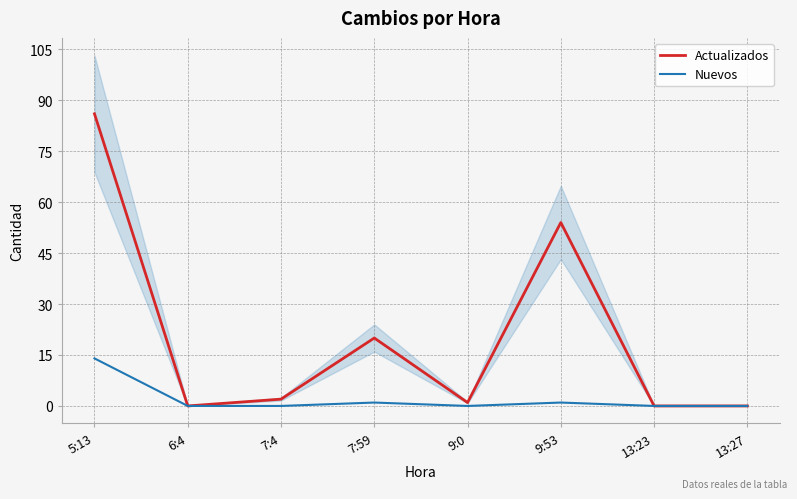

True or false: Actualizados has a value of 152 at 5:13.

False